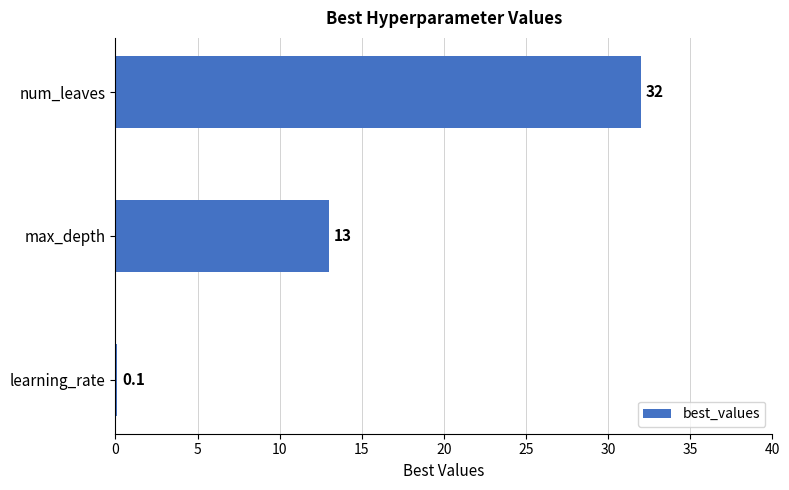

What is the maximum value shown in the chart?

32.0